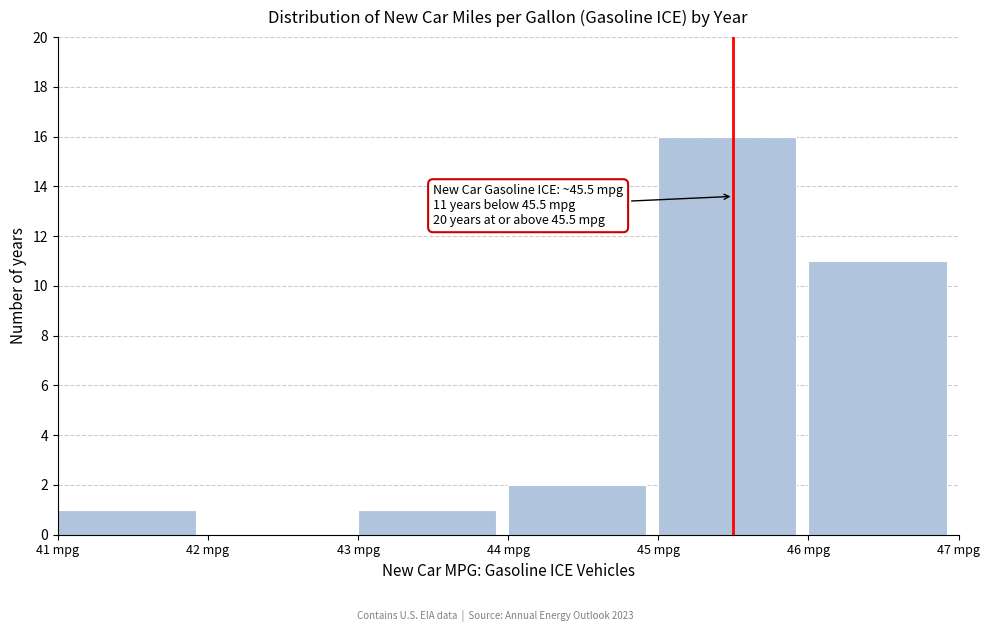

Which range on the x-axis has the tallest bar?

45 to 46